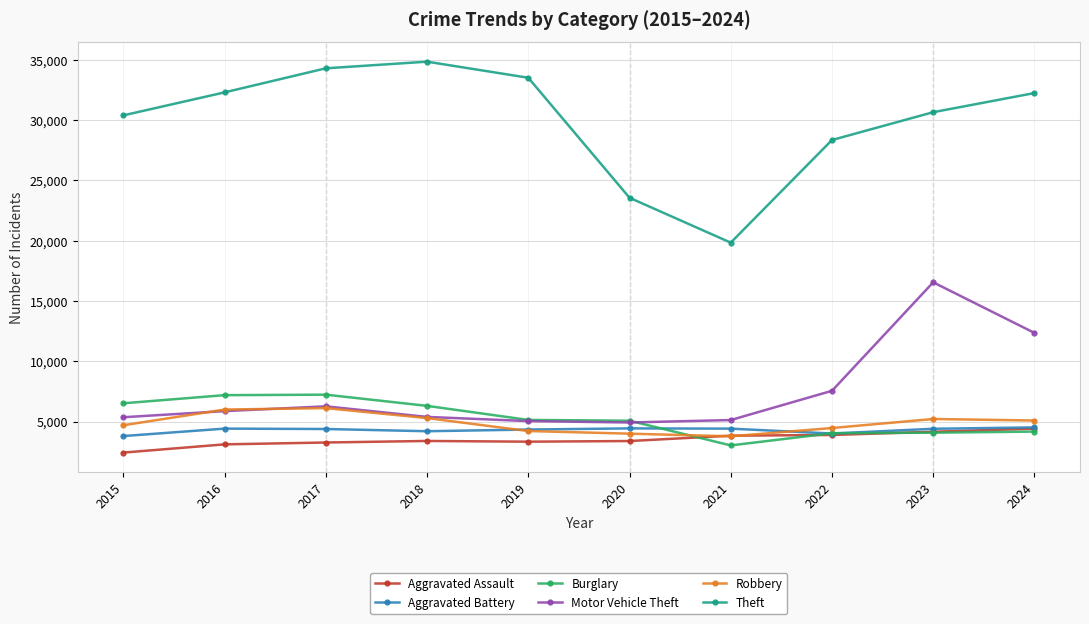

What is the difference between the Motor Vehicle Theft values at 2017 and 2022?

1287